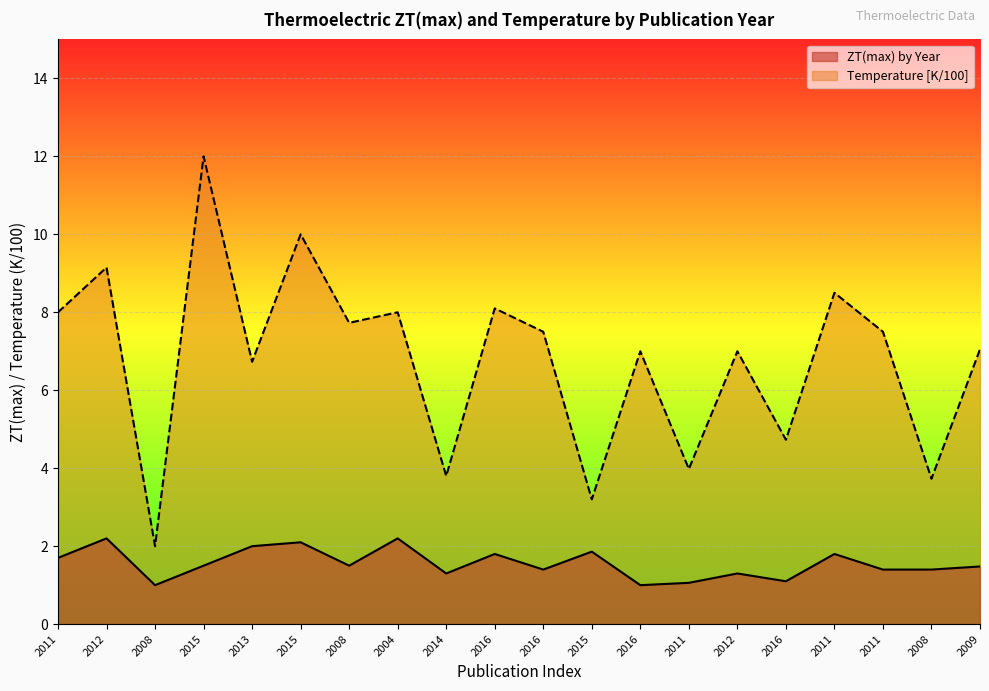

What is the difference between the highest and lowest values at 2008?

1.0